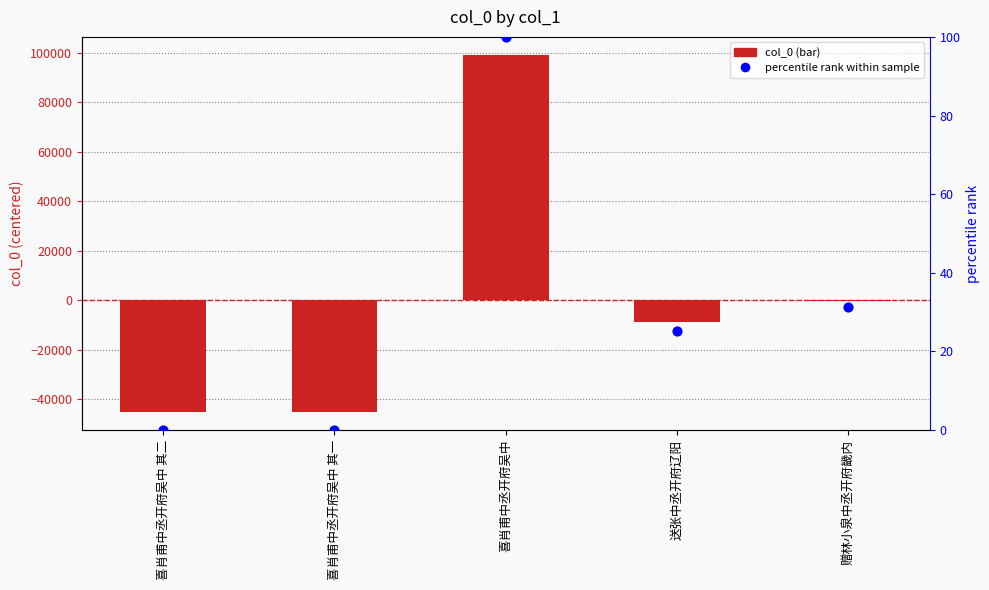

Which series contains the lowest Y value?

col_0